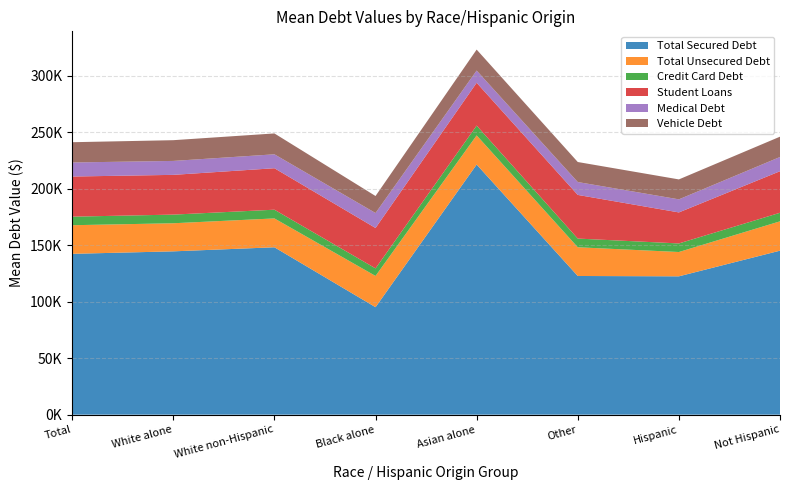

Reading left to right, list all the values displayed in this chart.

Total Secured Debt: Total=142300	White alone=144500	White non-Hispanic=148100	Black alone=95100	Asian alone=221300	Other=122700	Hispanic=122400	Not Hispanic=145100
Total Unsecured Debt: Total=25320	White alone=24850	White non-Hispanic=25530	Black alone=27640	Asian alone=25800	Other=25420	Hispanic=21510	Not Hispanic=25960
Credit Card Debt: Total=7568	White alone=7653	White non-Hispanic=7716	Black alone=6682	Asian alone=8661	Other=7684	Hispanic=7582	Not Hispanic=7566
Student Loans: Total=35510	White alone=35170	White non-Hispanic=36700	Black alone=35740	Asian alone=37890	Other=38630	Hispanic=27450	Not Hispanic=36760
Medical Debt: Total=12430	White alone=12330	White non-Hispanic=12310	Black alone=13250	Asian alone=10800	Other=11390	Hispanic=11560	Not Hispanic=12600
Vehicle Debt: Total=17930	White alone=18350	White non-Hispanic=18470	Black alone=15050	Asian alone=18560	Other=17720	Hispanic=17640	Not Hispanic=17970